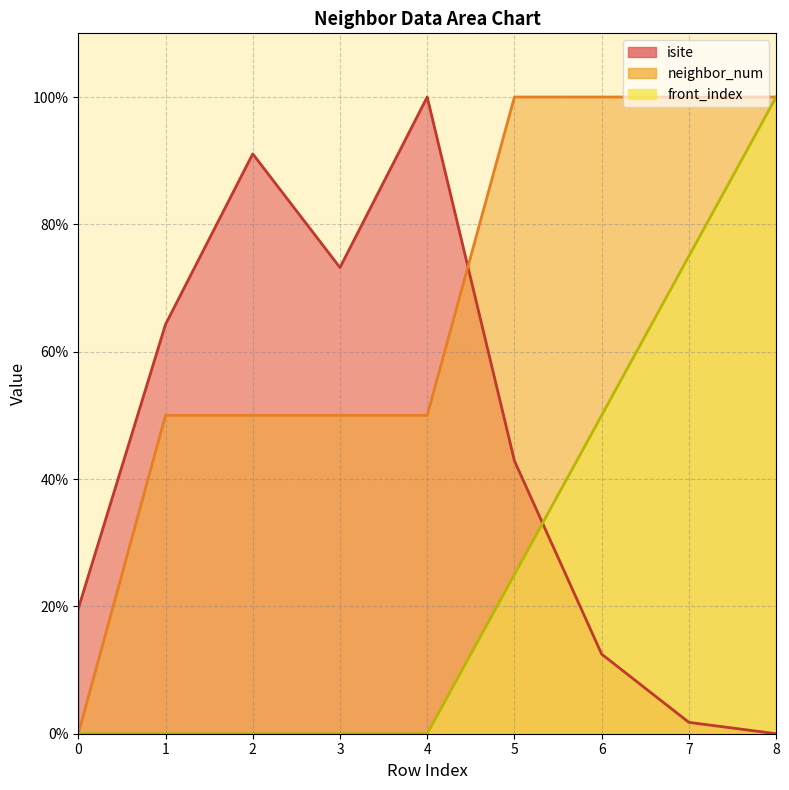

At how many categories does at least one series exceed 57?

8